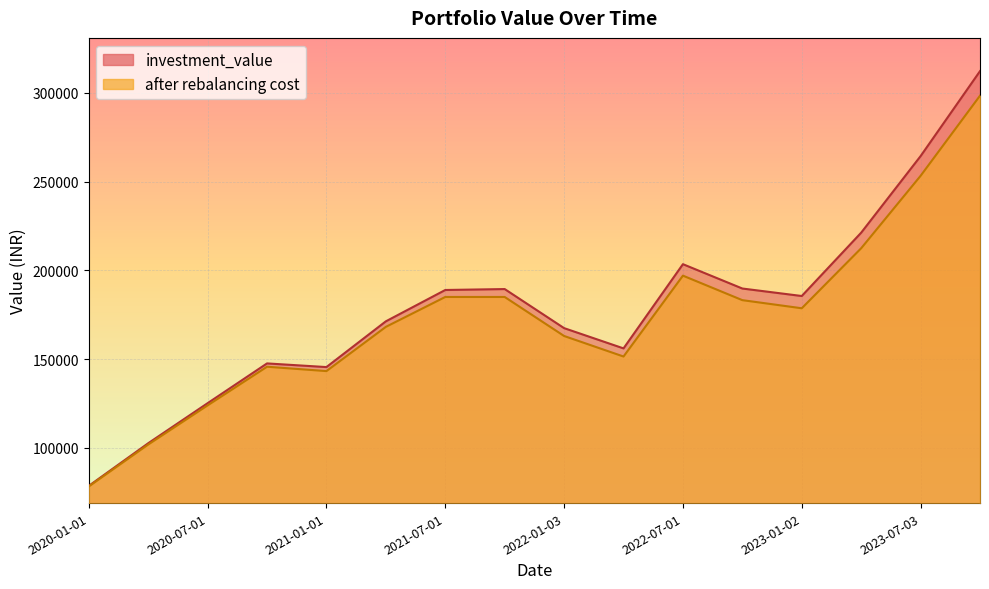

What is the difference between the highest and lowest values at 2022-04-01?

4579.2